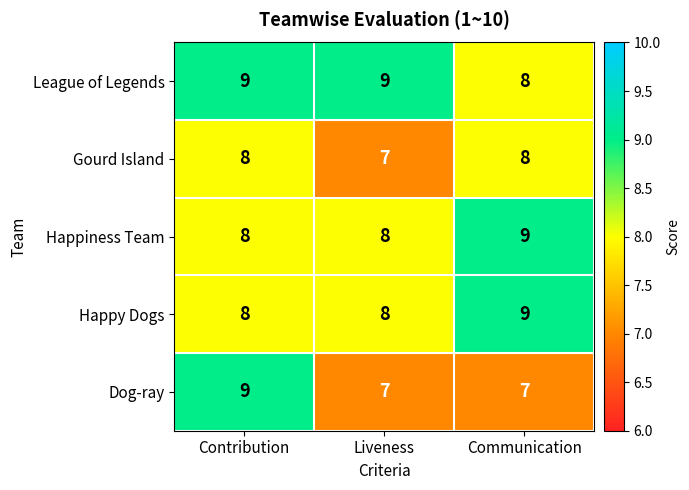

Which series has the widest spread of values?

Dog-ray